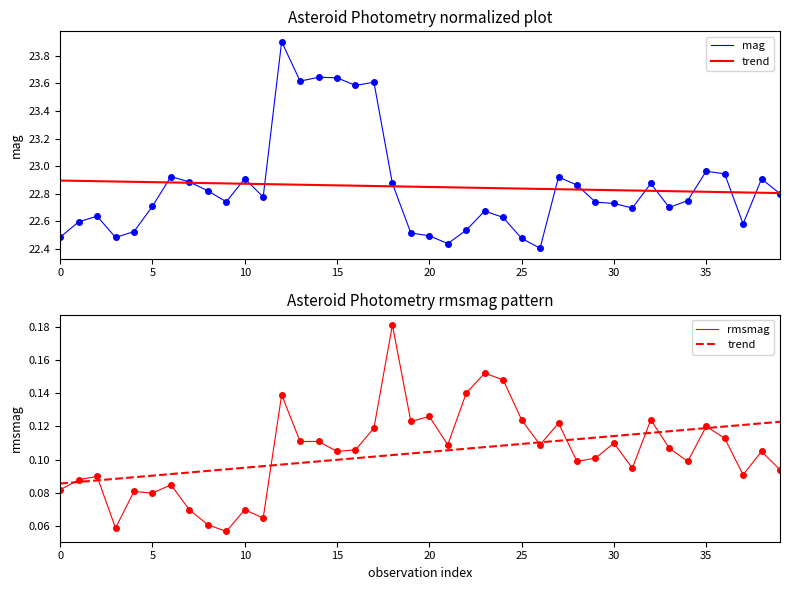

True or false: mag and trend intersect in this chart.

False